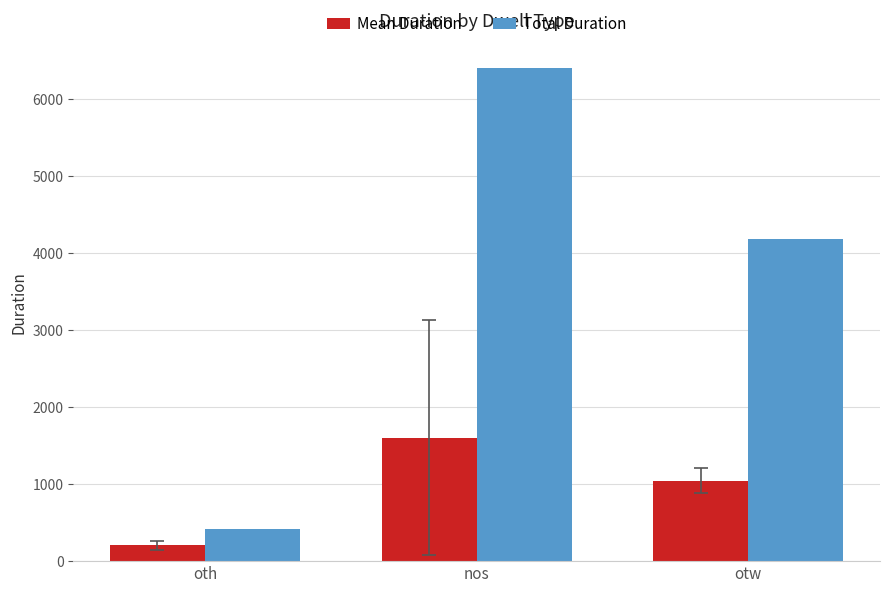

List the labels in order of Total Duration value, smallest first.

oth, otw, nos